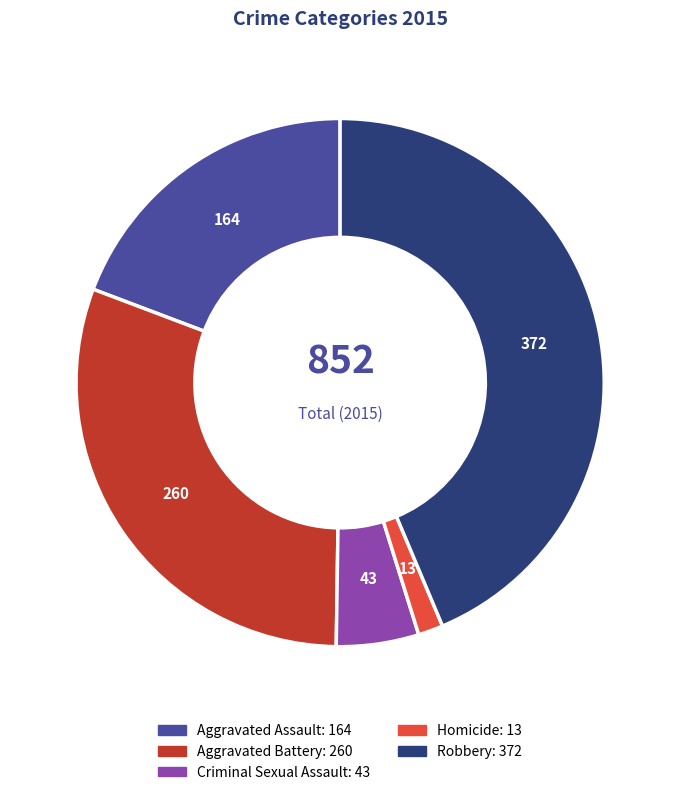

What is the smallest slice in the pie chart?

Homicide